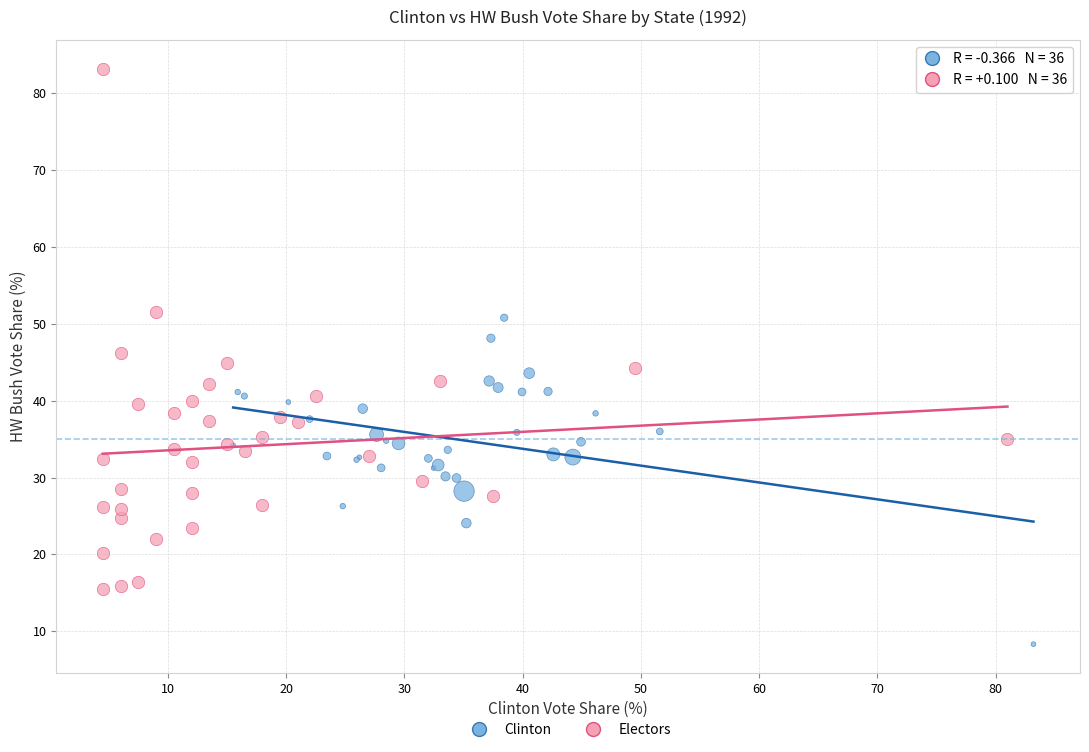

Which series has the largest Y range (max minus min)?

Electors